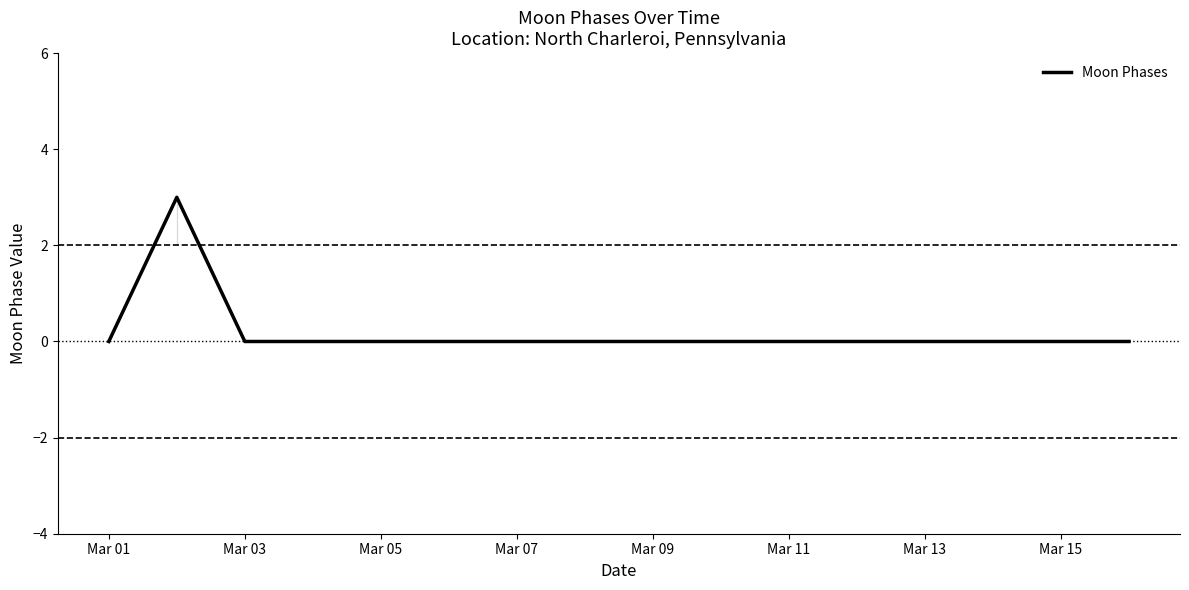

What is the highest value of the Moon Phases series?

3